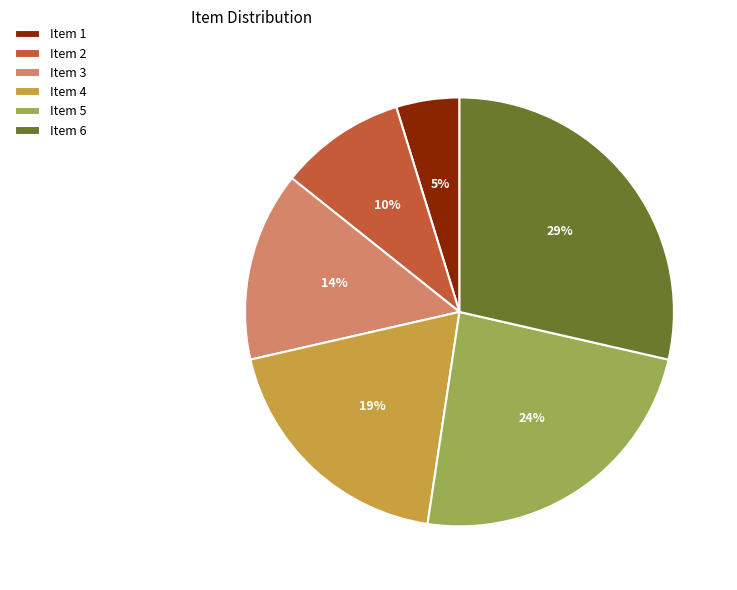

True or false: Item 3 accounts for 14% of the total.

True